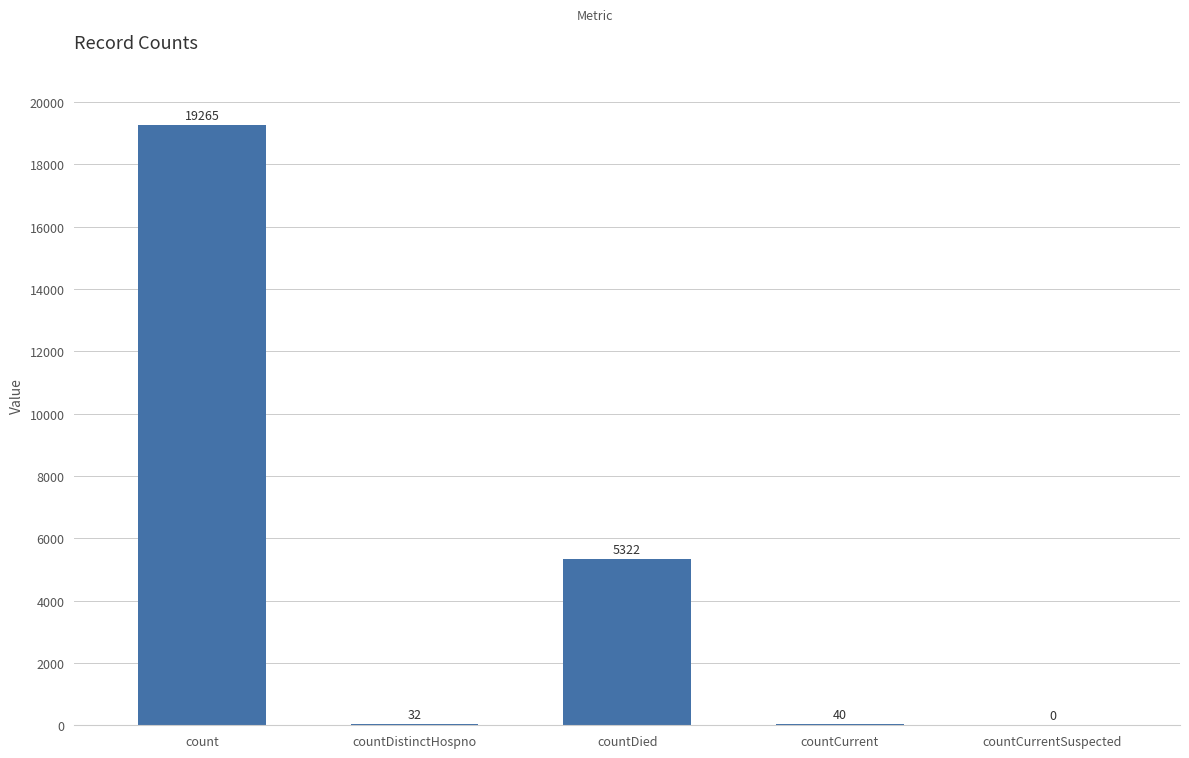

What is the sum of the values at countDistinctHospno and countCurrentSuspected?

32